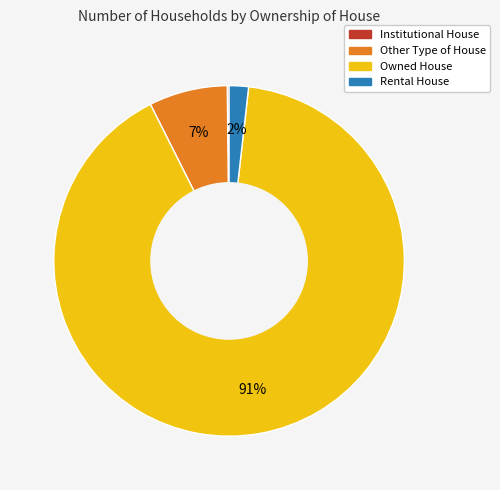

Is it true that Owned House is 91% of the pie?

True